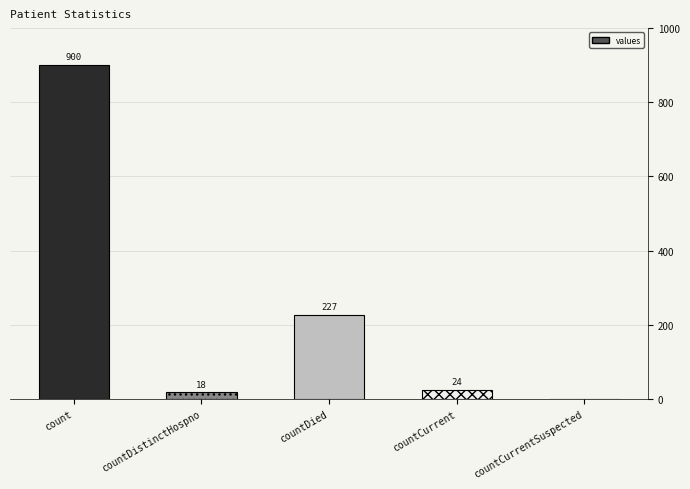

What is the difference between the values at countDistinctHospno and countCurrentSuspected?

18